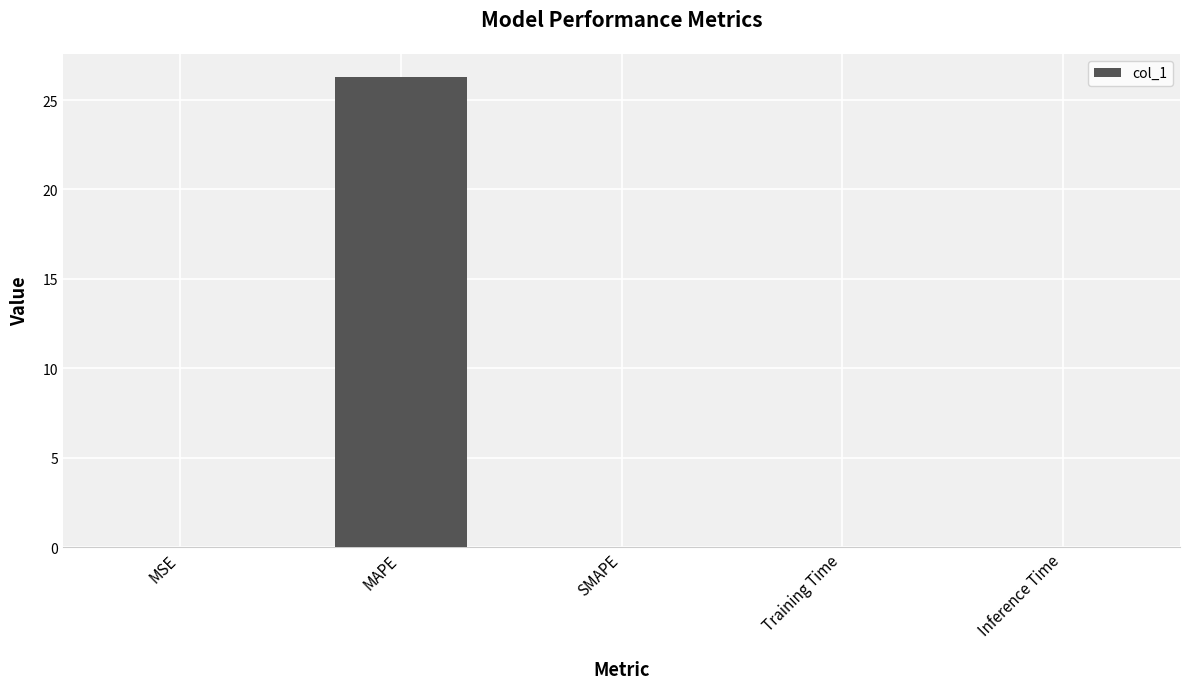

What is the average value?

5.3